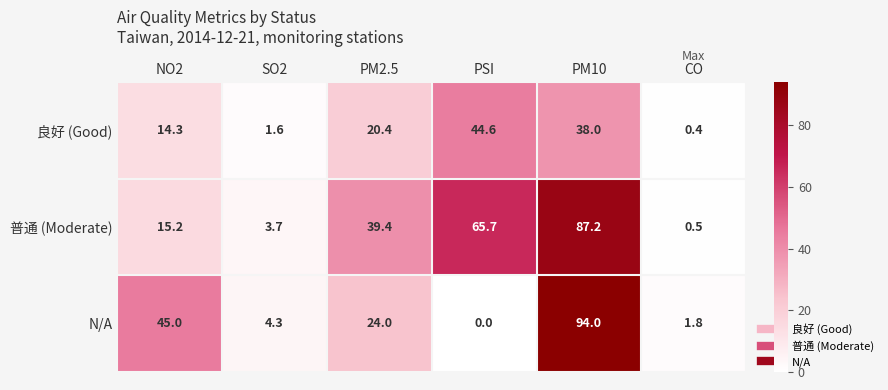

True or false: 普通 (Moderate) has a value of 87.2 at PM10.

True